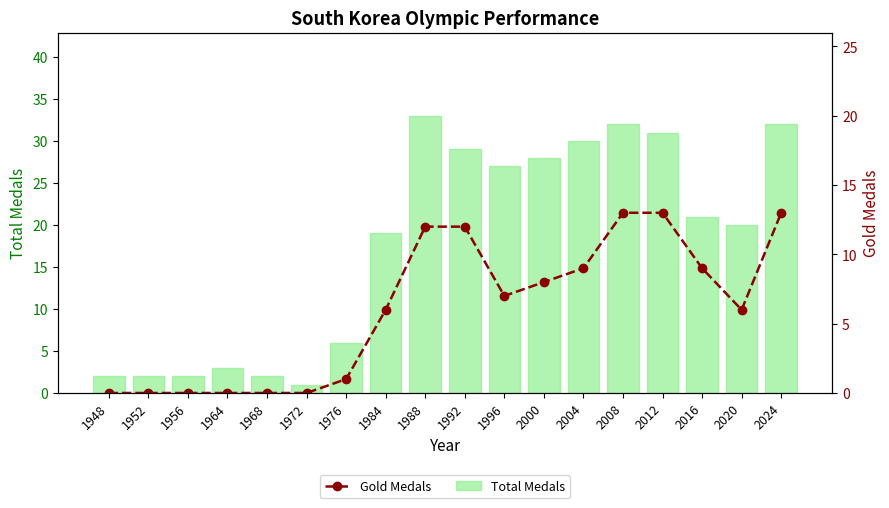

What is the value of the Total Medals bar at the 11th from the left?

27